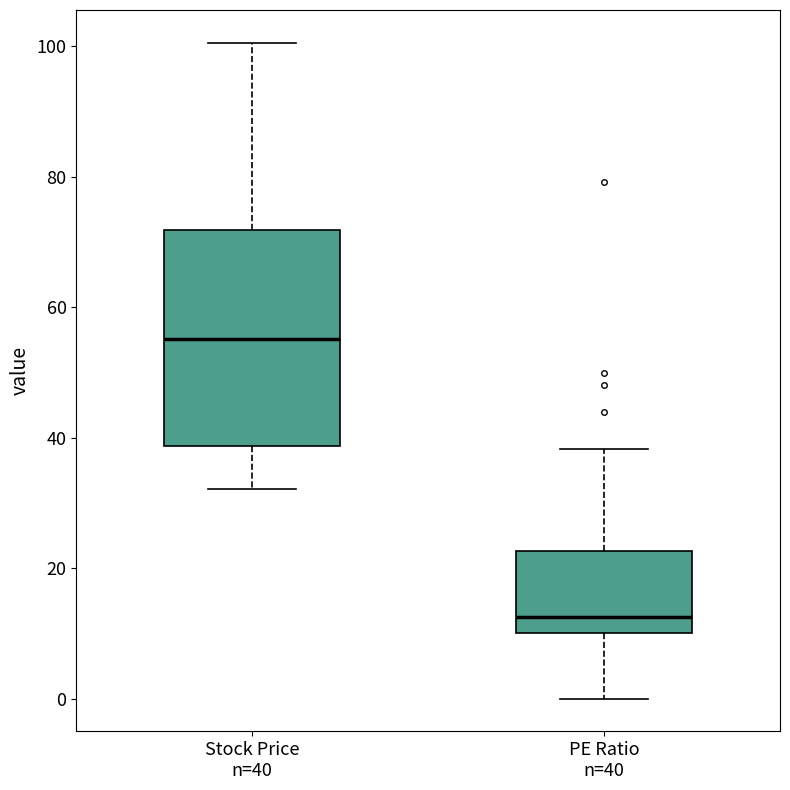

Reading left to right, transcribe this box plot: for each box, give where its median line is, the range the box spans, and where its two whiskers end, as read against the y-axis. The values are not printed on the chart, so give them approximately, as read against the axis.

Stock Price n=40: median 56, box 38 to 72, whiskers 32 to 100
PE Ratio n=40: median 12, box 10 to 22, whiskers 0 to 38